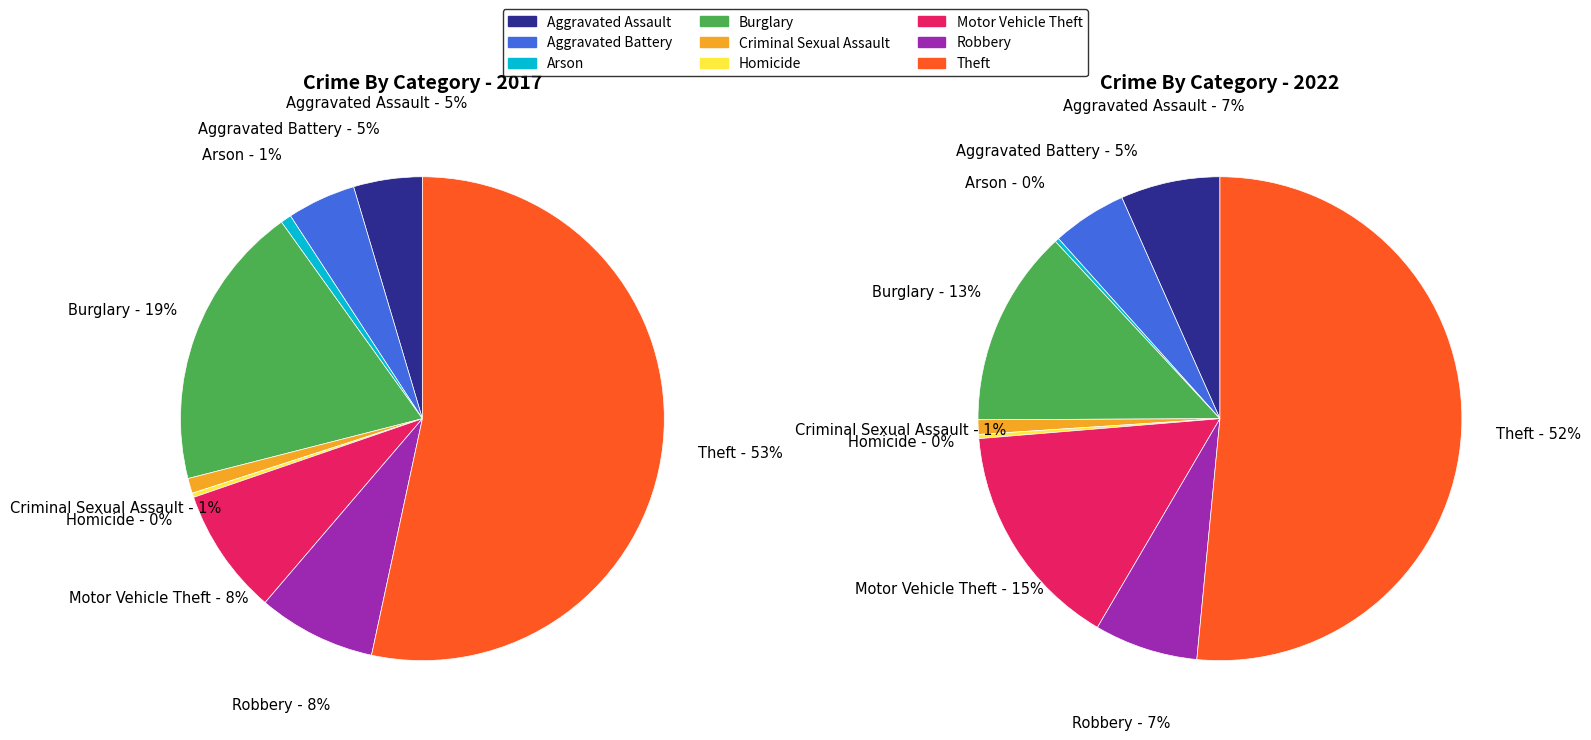

Which series has the largest range (max minus min)?

2017